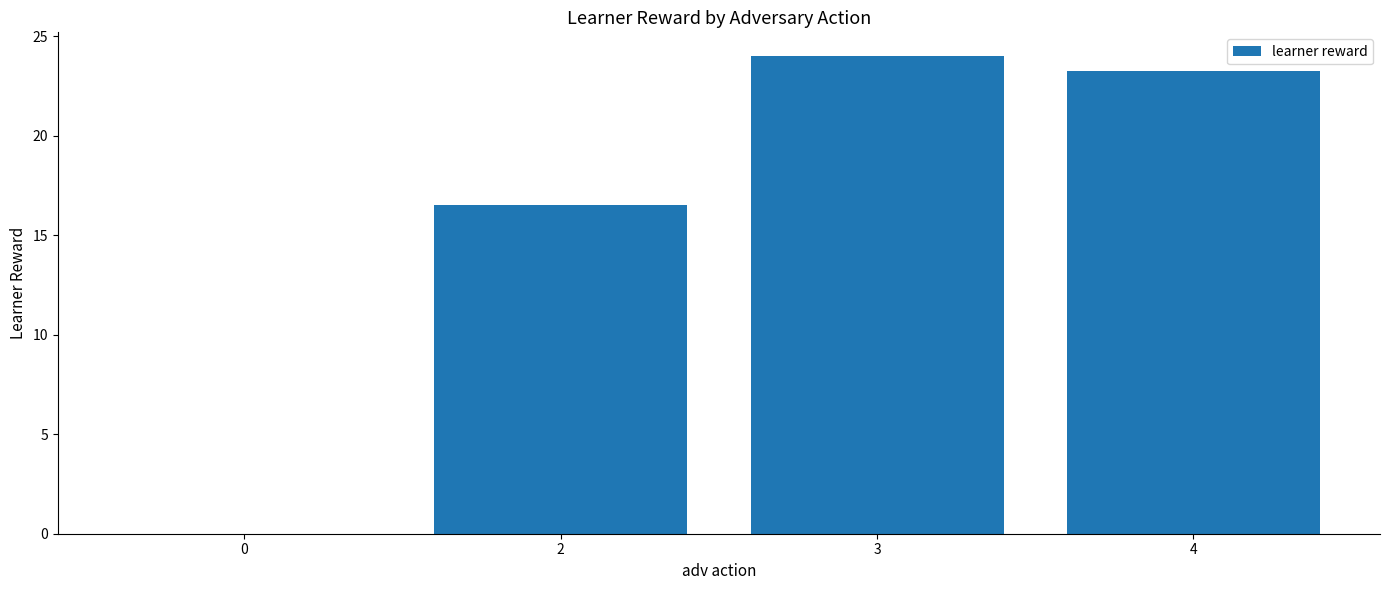

The chart shows a value of 26.8 at 2. True or false?

False